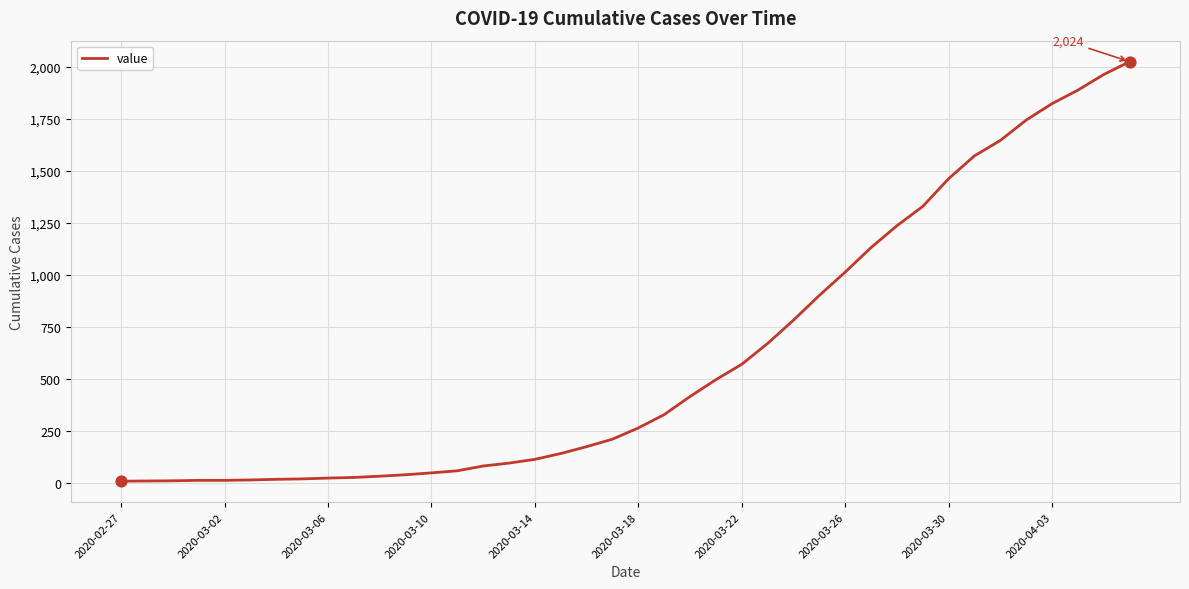

What is the maximum value shown in the chart?

2024